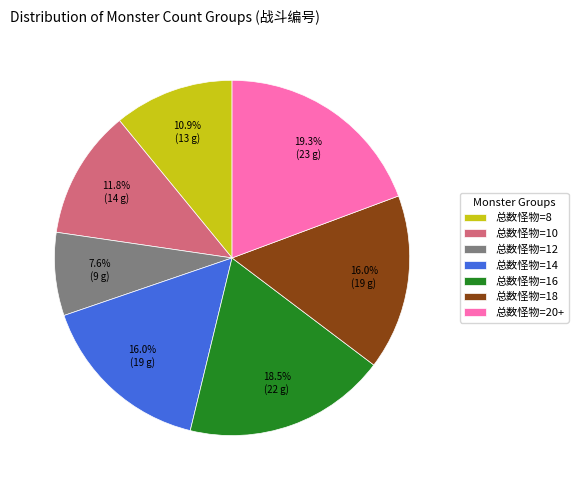

True or false: 总数怪物=16 accounts for 13% of the total.

False